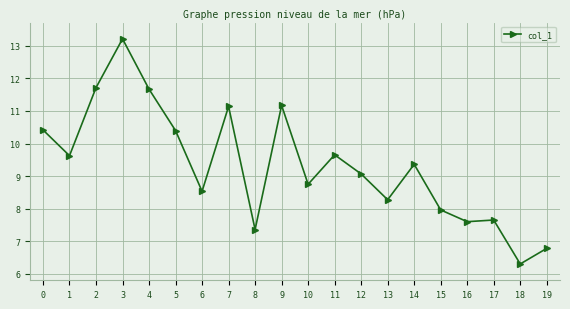

What is the value of the 6th point from the left?

10.4